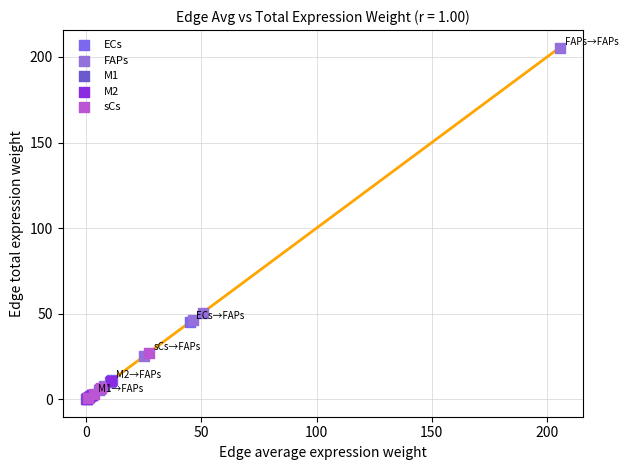

Which series reaches the maximum Y coordinate?

FAPs